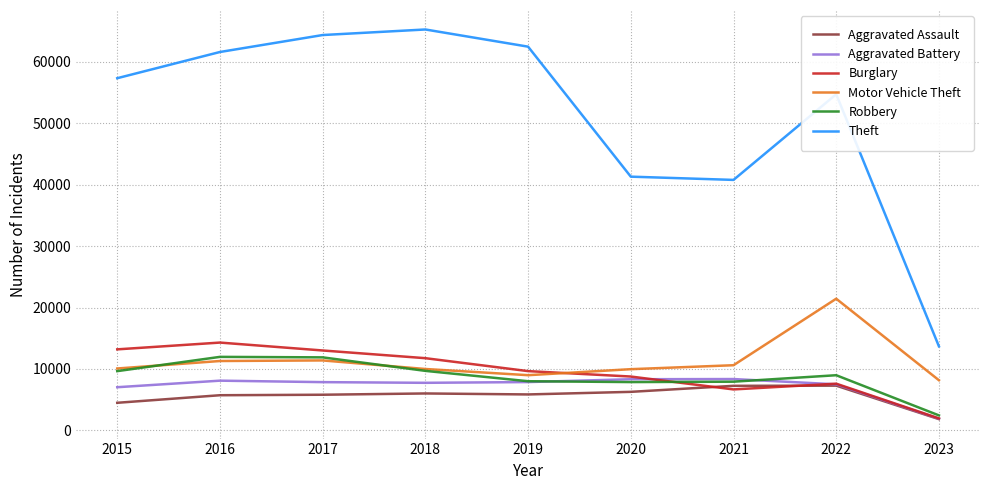

Is the value of Aggravated Battery at 2015 greater than the value of Motor Vehicle Theft at 2017?

No